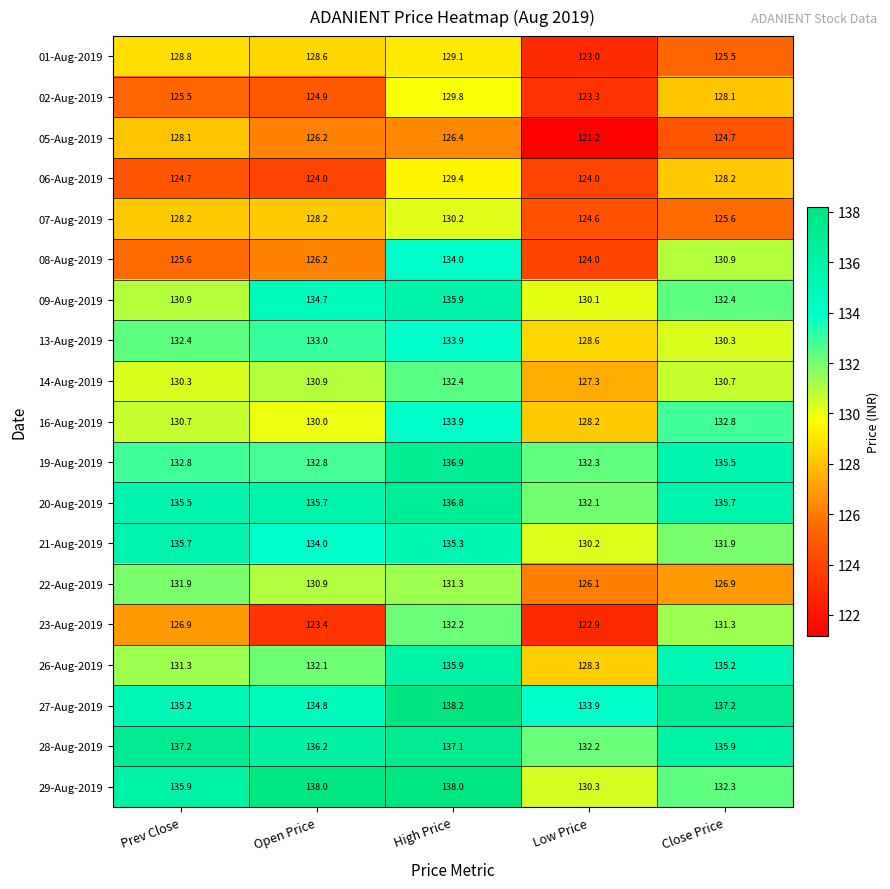

What is the difference between the 16-Aug-2019 values at High Price and Open Price?

3.9